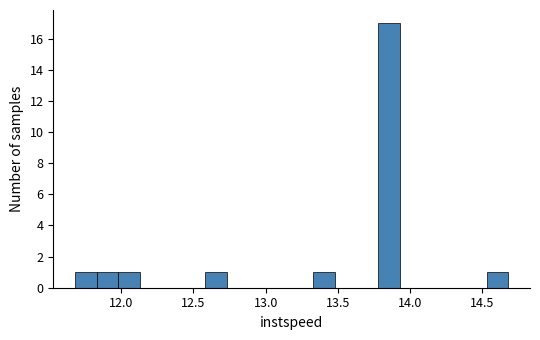

Around what value on the x-axis is the tallest bar? Give the approximate position of its centre, as read against the axis.

13.85